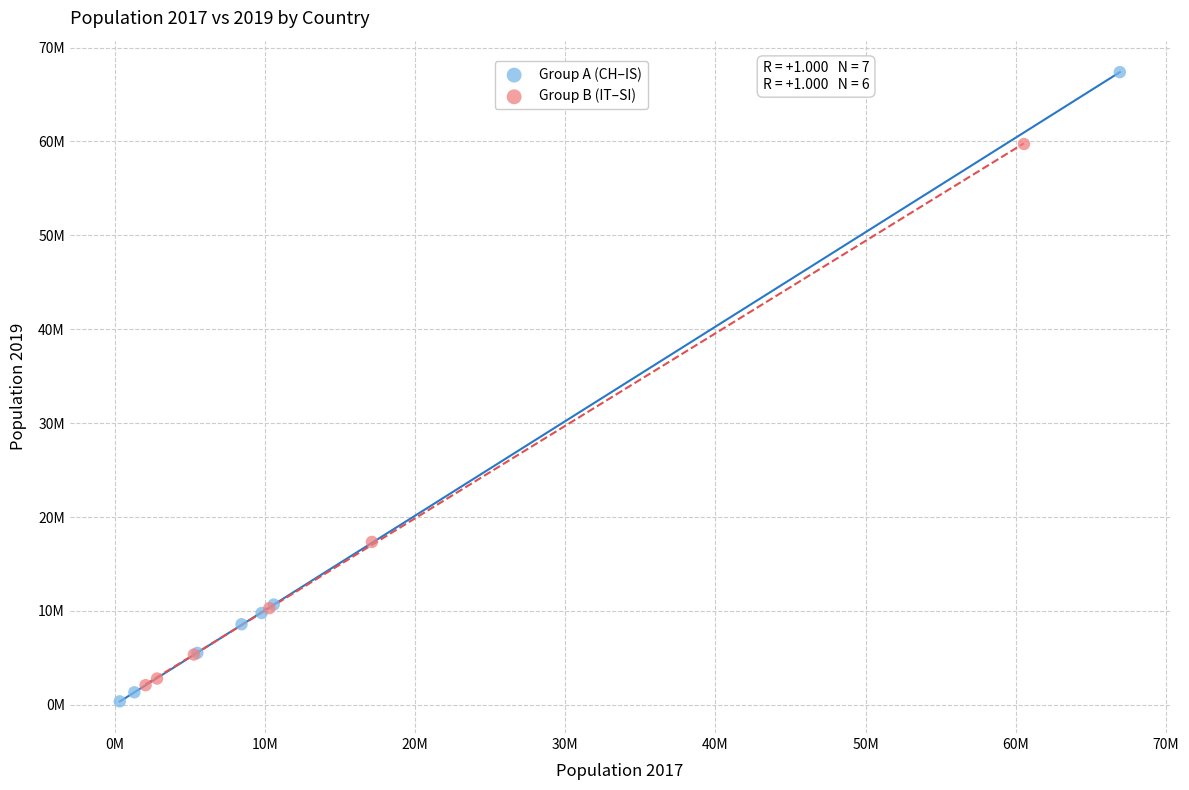

Which series contains the lowest Y value?

Group A (CH–IS)